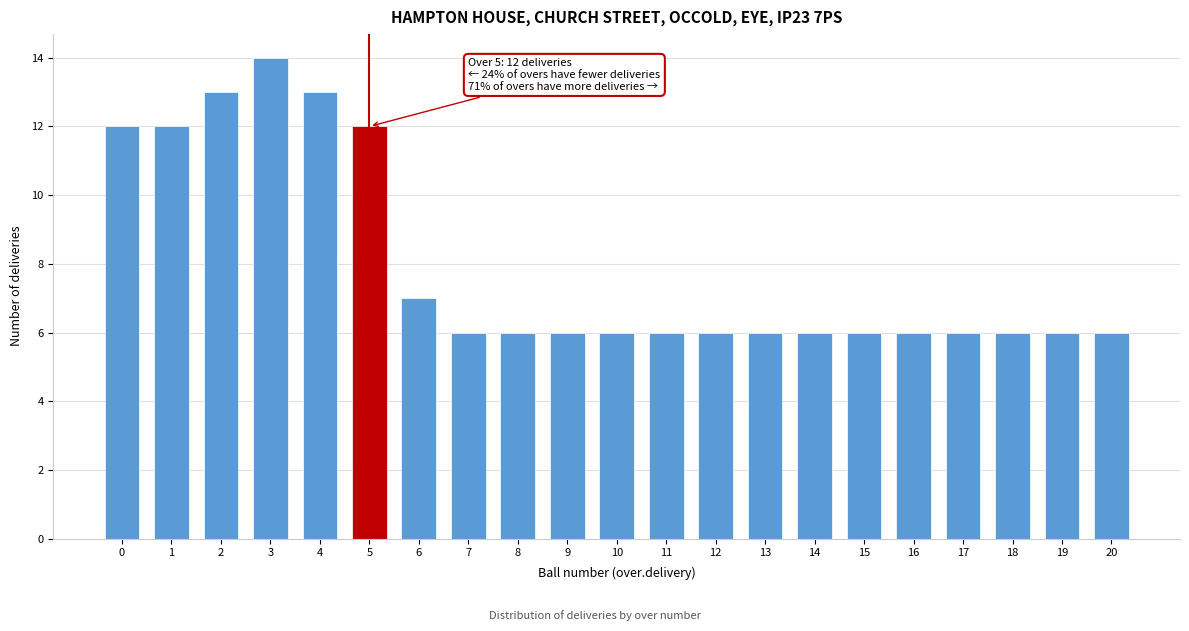

Reading left to right, list all the values displayed in this chart.

12	12	13	14	13	12	7	6	6	6	6	6	6	6	6	6	6	6	6	6	6